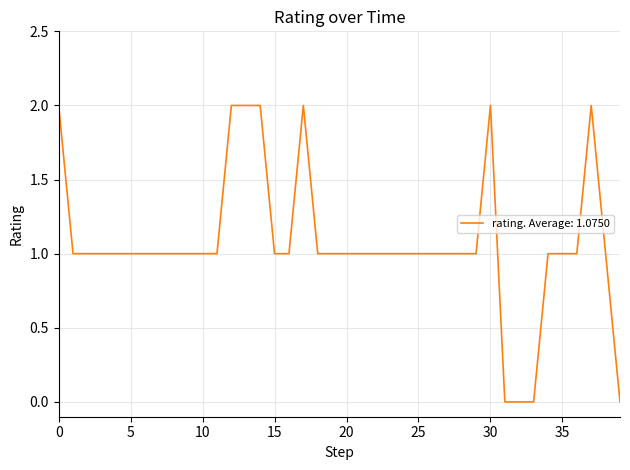

How many series are shown in this chart?

1